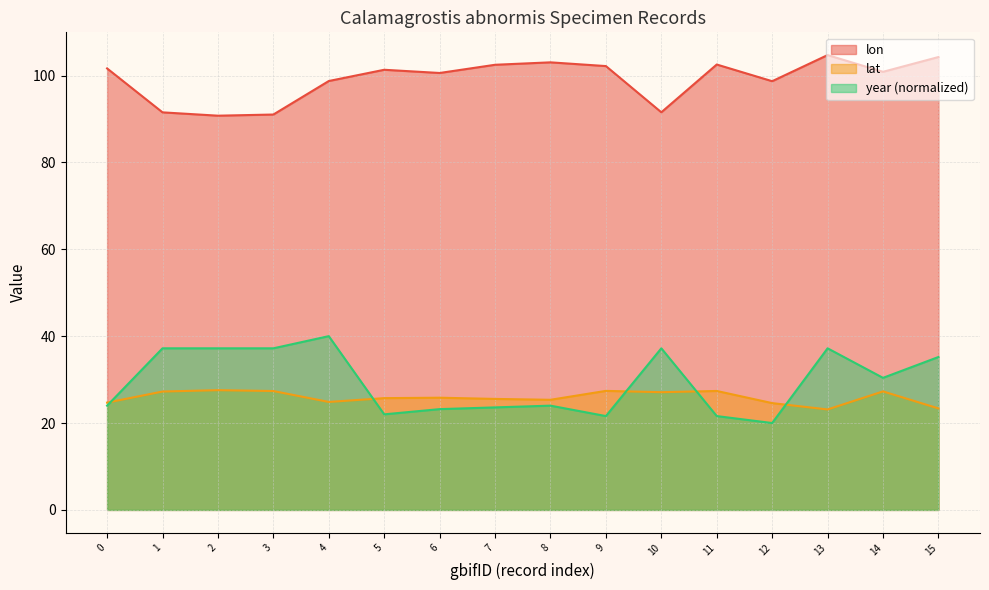

How many data points in lat are above 25?

11